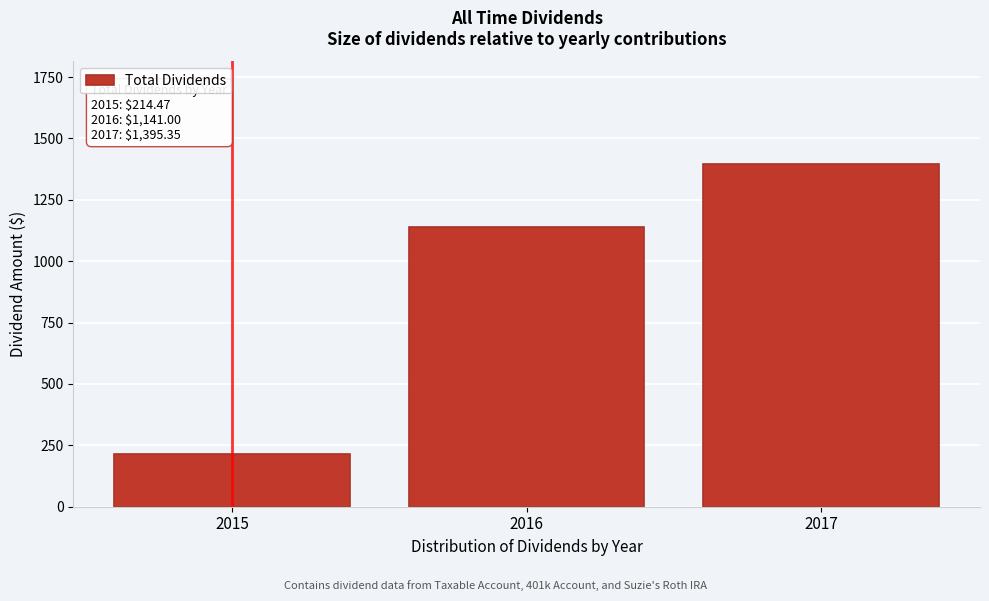

Is it true that the value at 2016 is 1141.0?

True